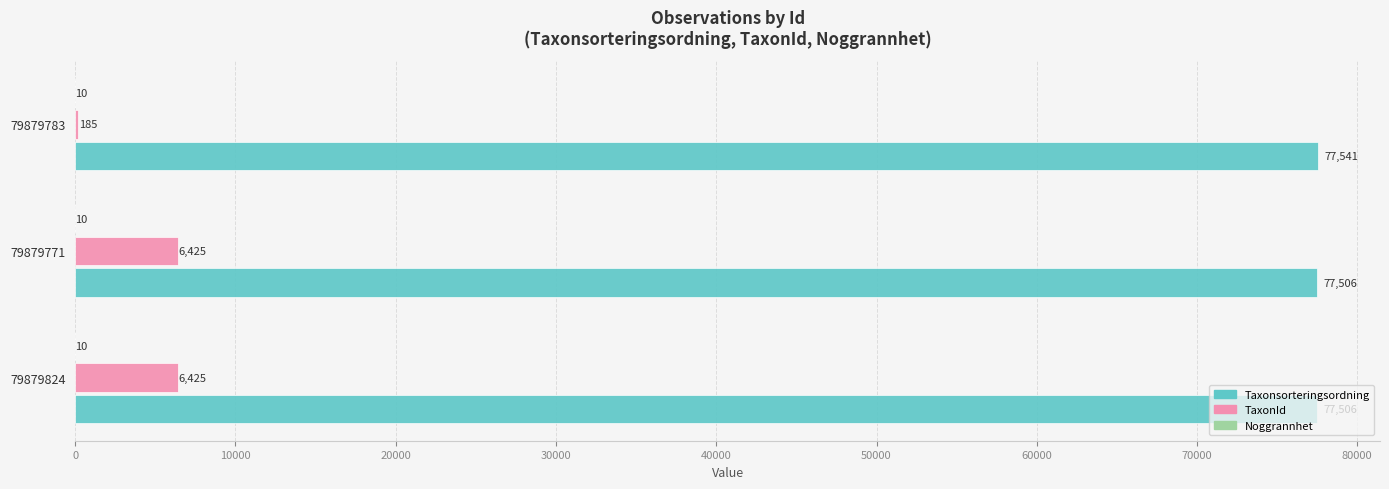

What is the maximum value for Taxonsorteringsordning?

77541